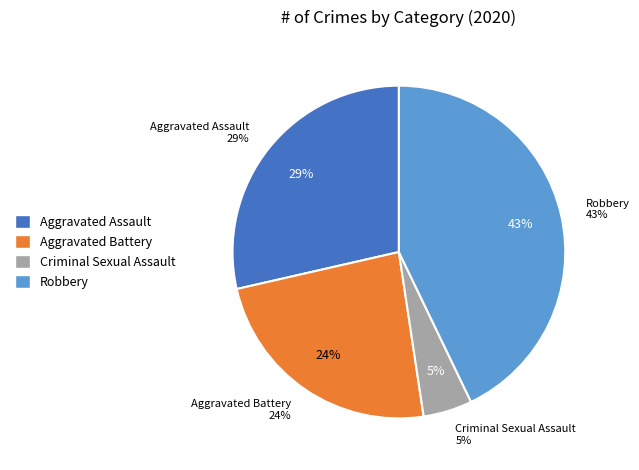

Is the sum of Aggravated Battery and Aggravated Assault greater than half?

Yes